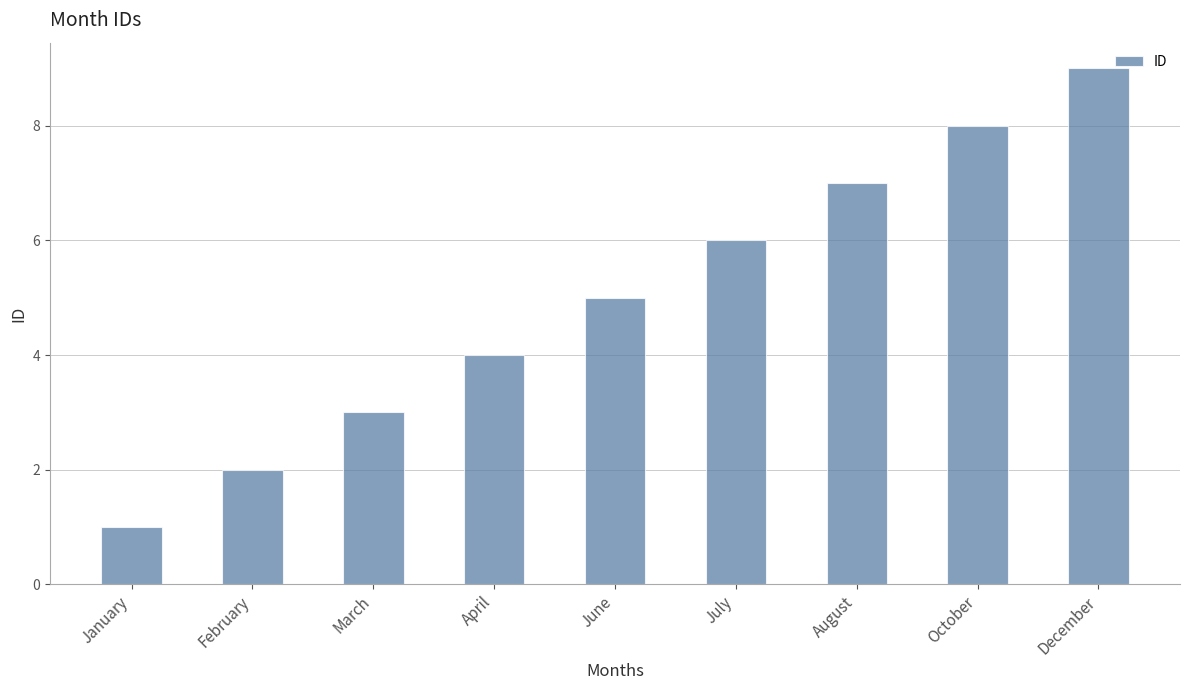

What is the label of the 6th bar from the left?

July